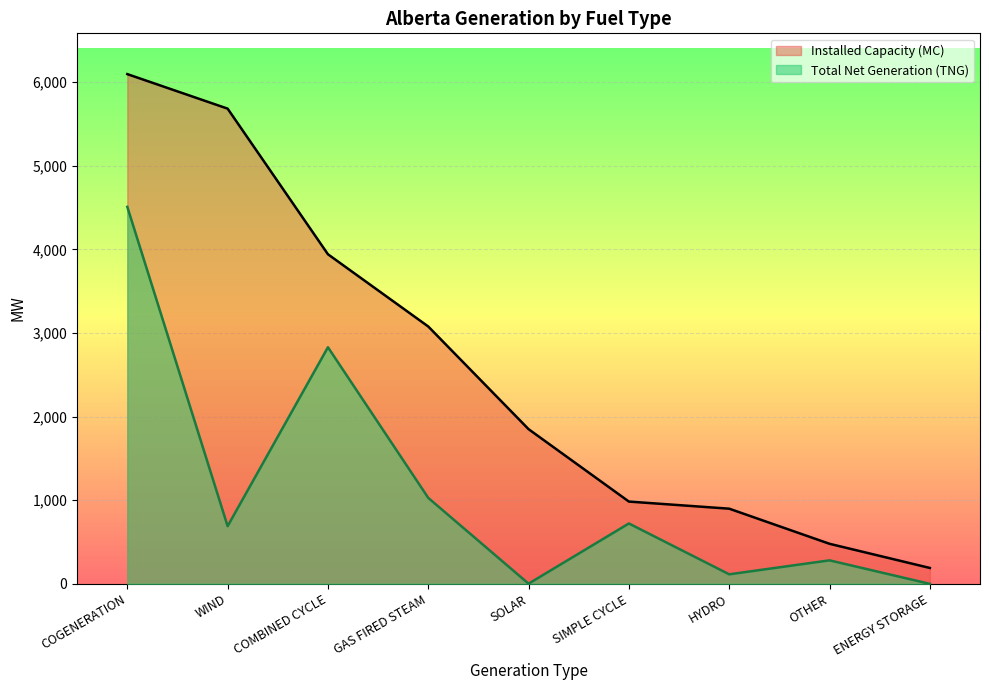

At which category is the sum across all series the highest?

COGENERATION